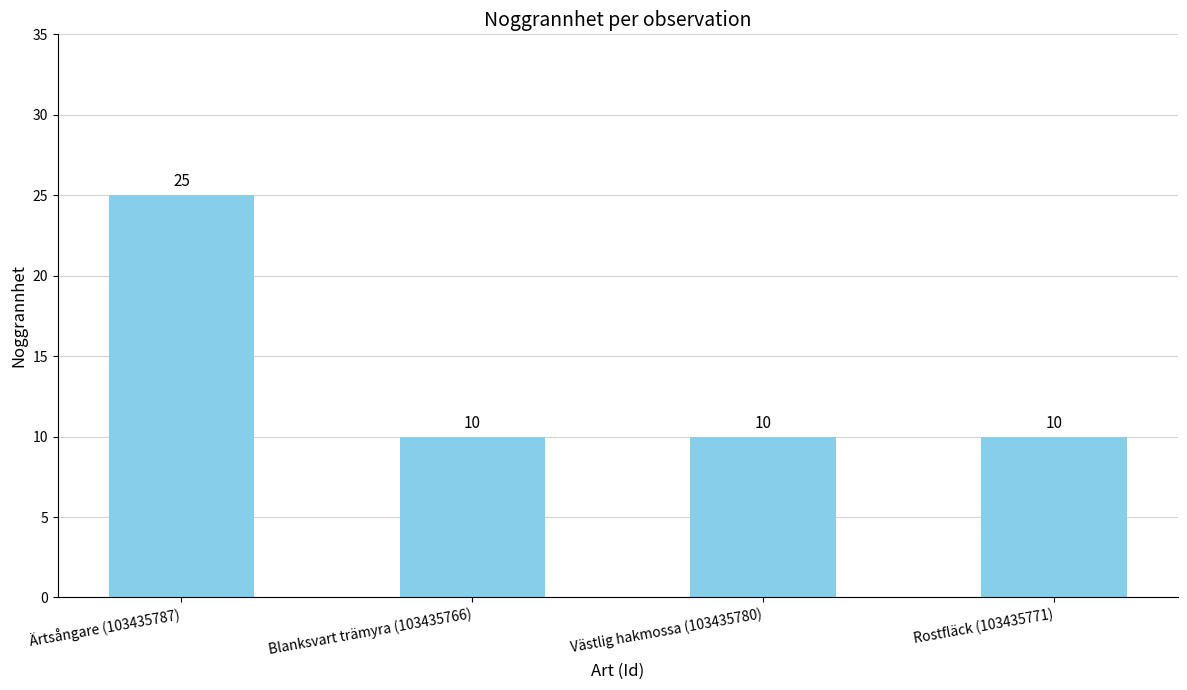

What is the difference between the values at Ärtsångare (103435787) and Västlig hakmossa (103435780)?

15